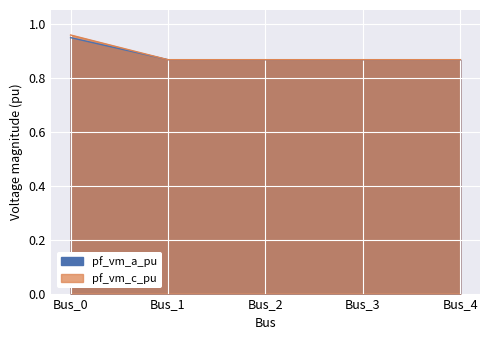

Reading right to left, list all the values displayed in this chart.

pf_vm_a_pu: Bus_4=0.9	Bus_3=0.9	Bus_2=0.9	Bus_1=0.9	Bus_0=1.0
pf_vm_c_pu: Bus_4=0.9	Bus_3=0.9	Bus_2=0.9	Bus_1=0.9	Bus_0=0.9